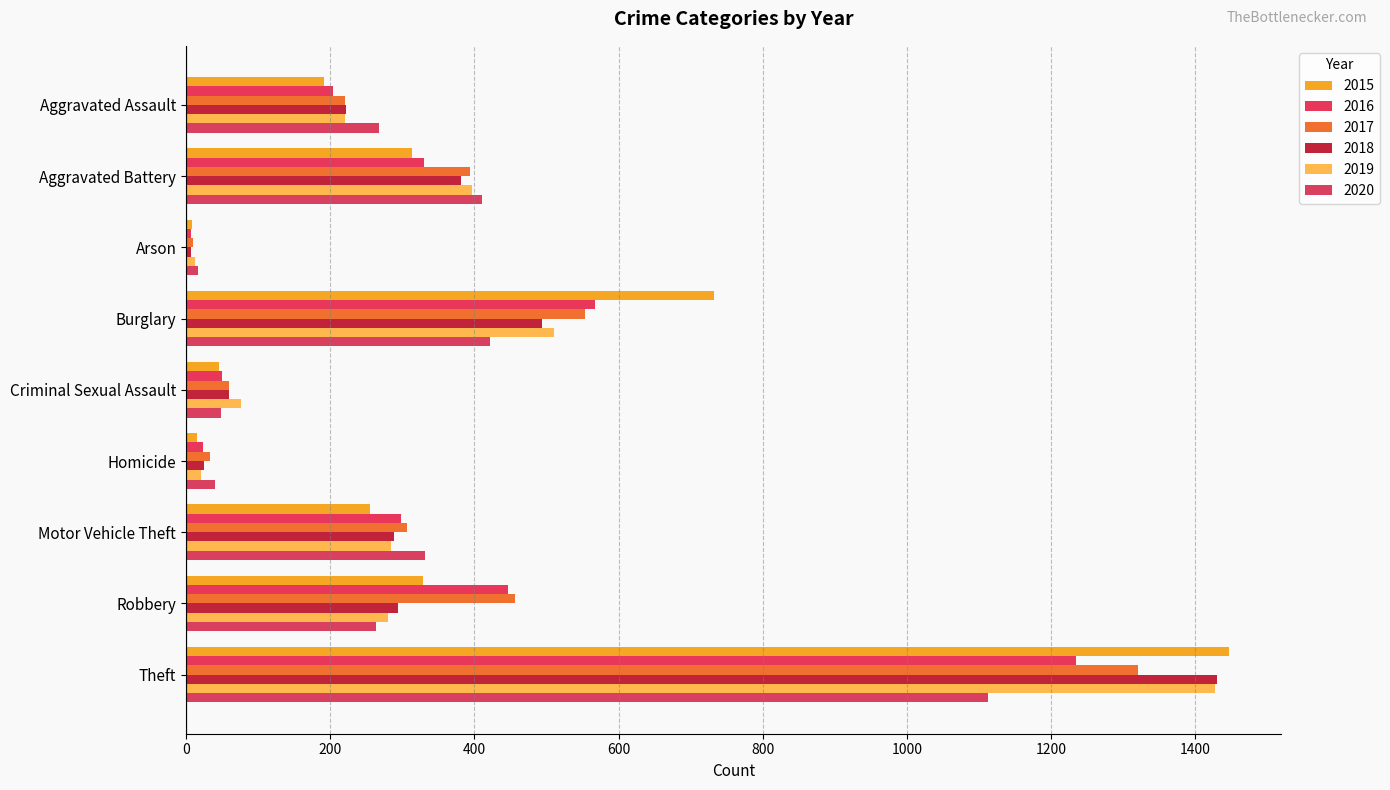

Rank the categories by 2017 value from lowest to highest.

Arson, Homicide, Criminal Sexual Assault, Aggravated Assault, Motor Vehicle Theft, Aggravated Battery, Robbery, Burglary, Theft